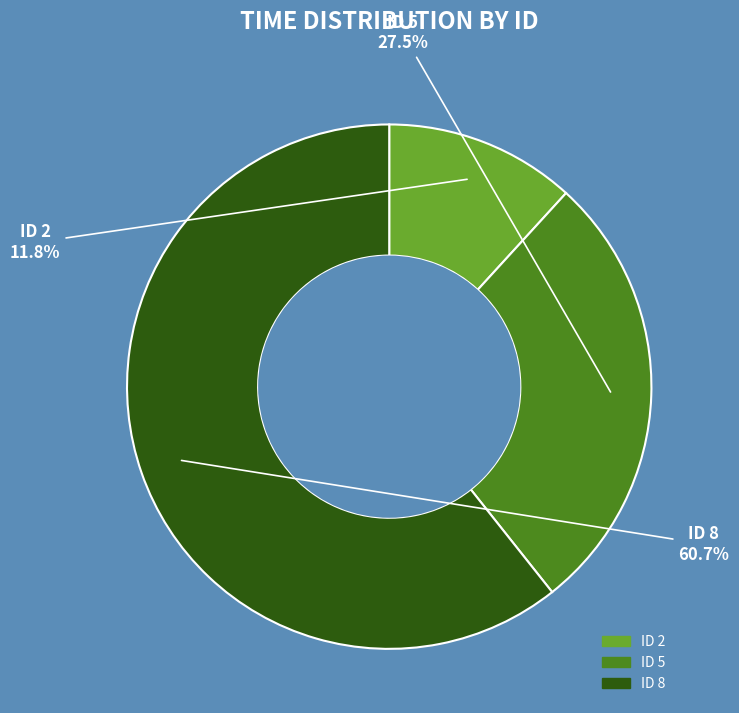

Is there any slice that represents more than half of the pie?

Yes